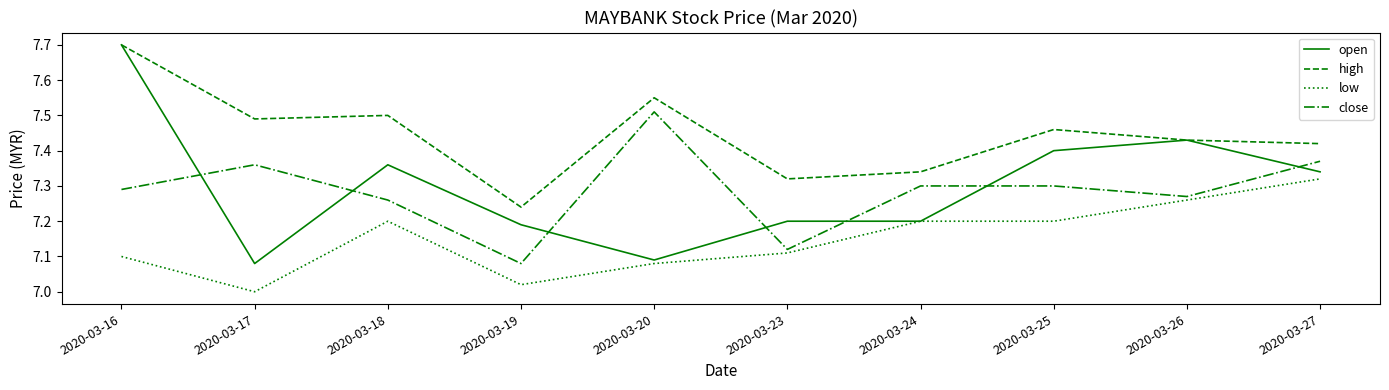

True or false: close and low intersect in this chart.

False